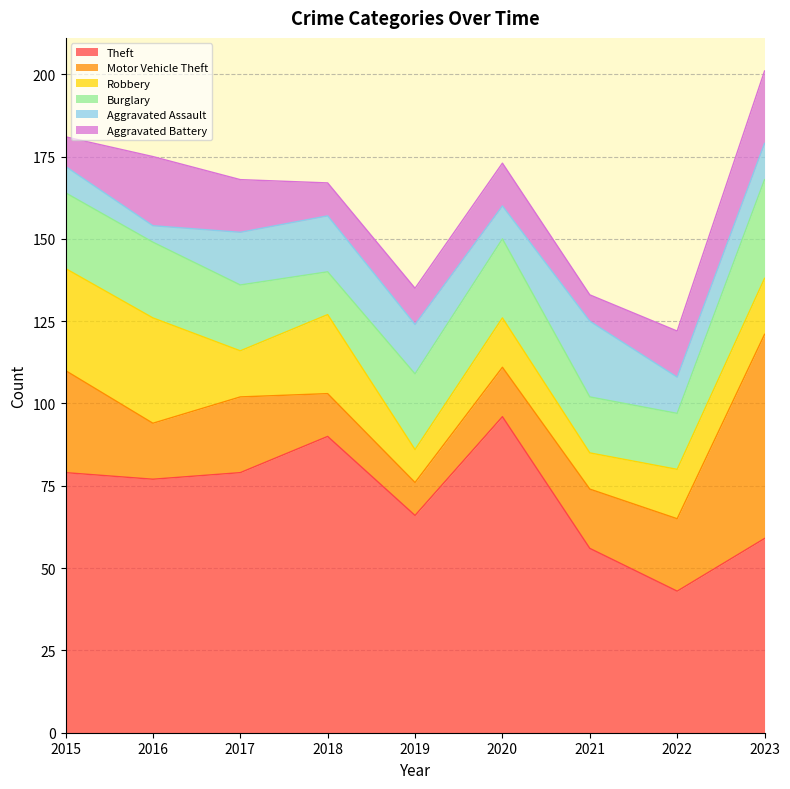

At how many categories does at least one series exceed 80?

2